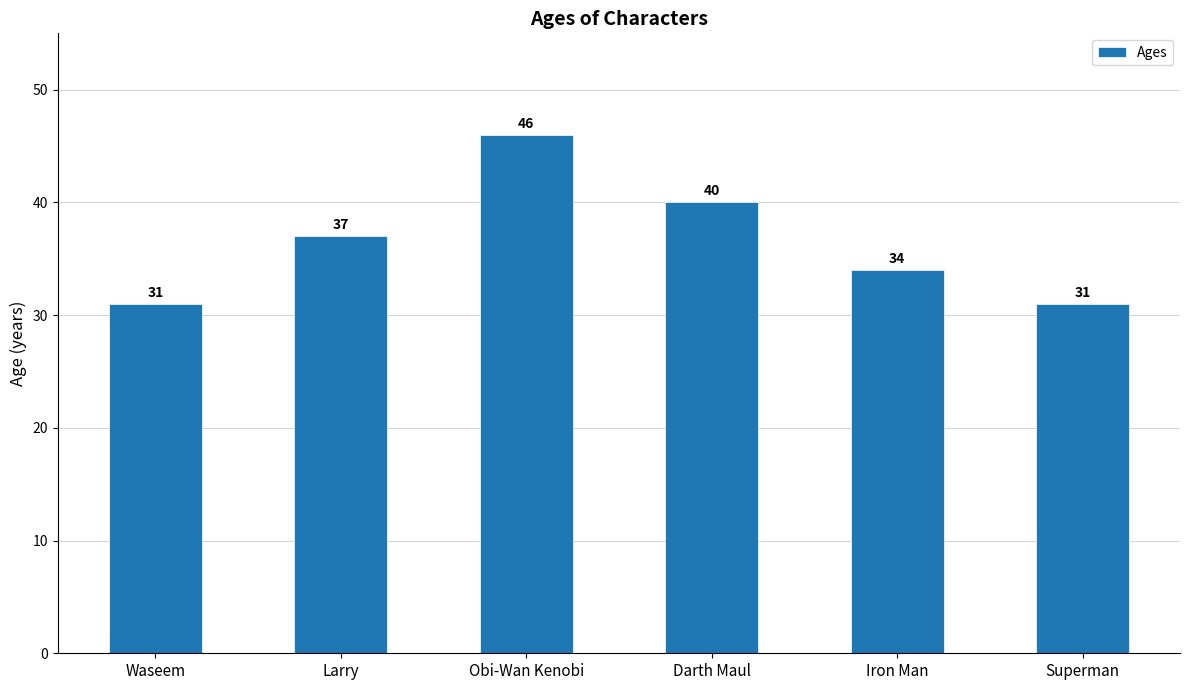

Count the number of categories in the chart.

6